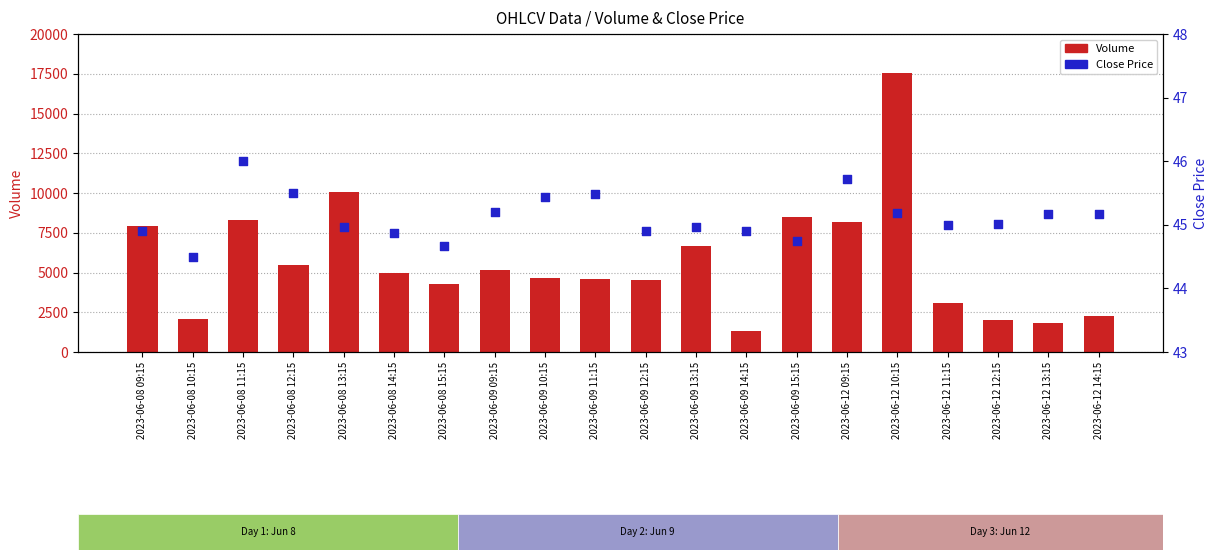

What are all the series names shown in the legend?

Volume, Close